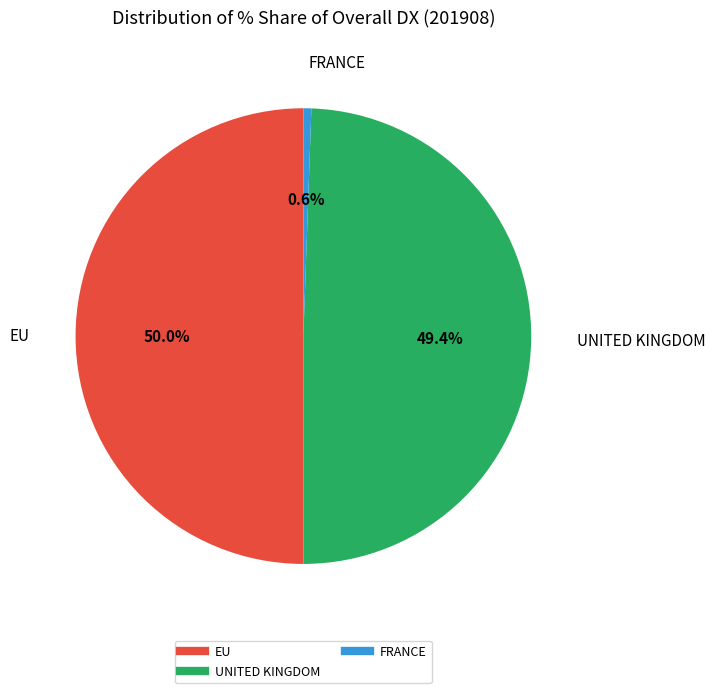

Is there a majority slice in this chart?

No